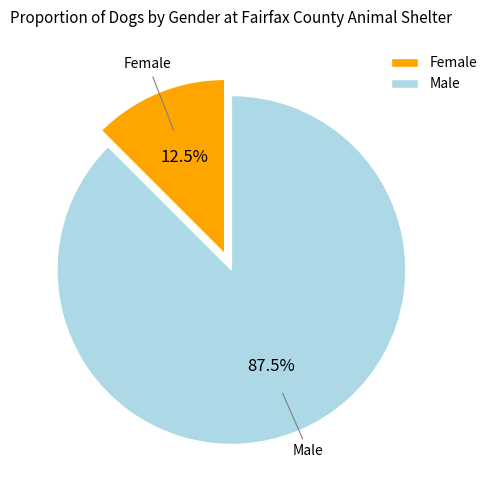

Rank the categories by value from lowest to highest.

Female, Male